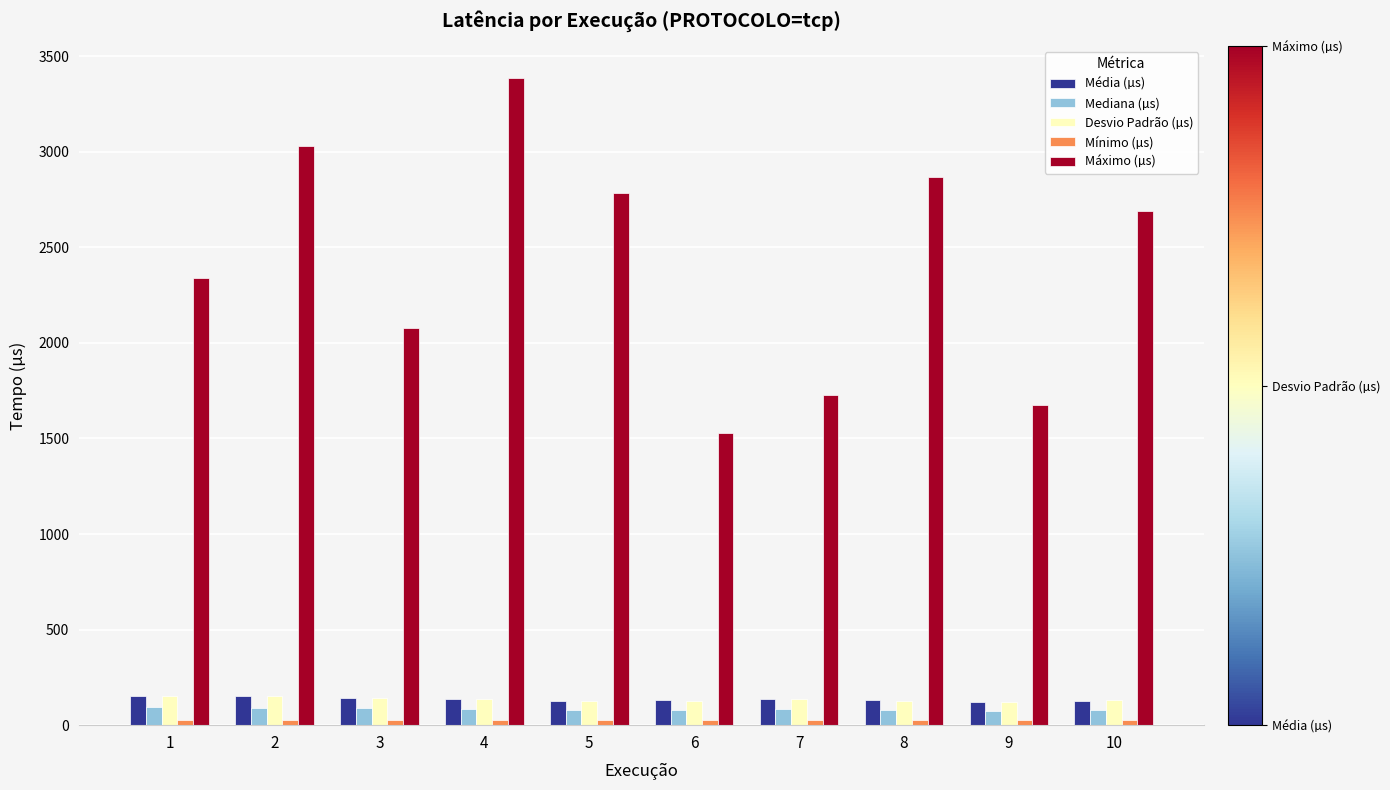

How many values in the Máximo (µs) series are below 2690?

5